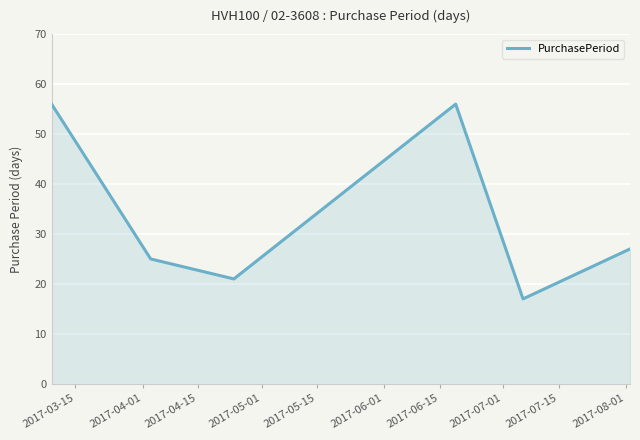

What is the difference between the maximum and minimum values?

39